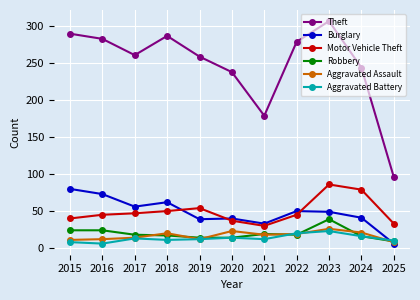

What is the value of the Aggravated Assault point at the 7th from the left?

18